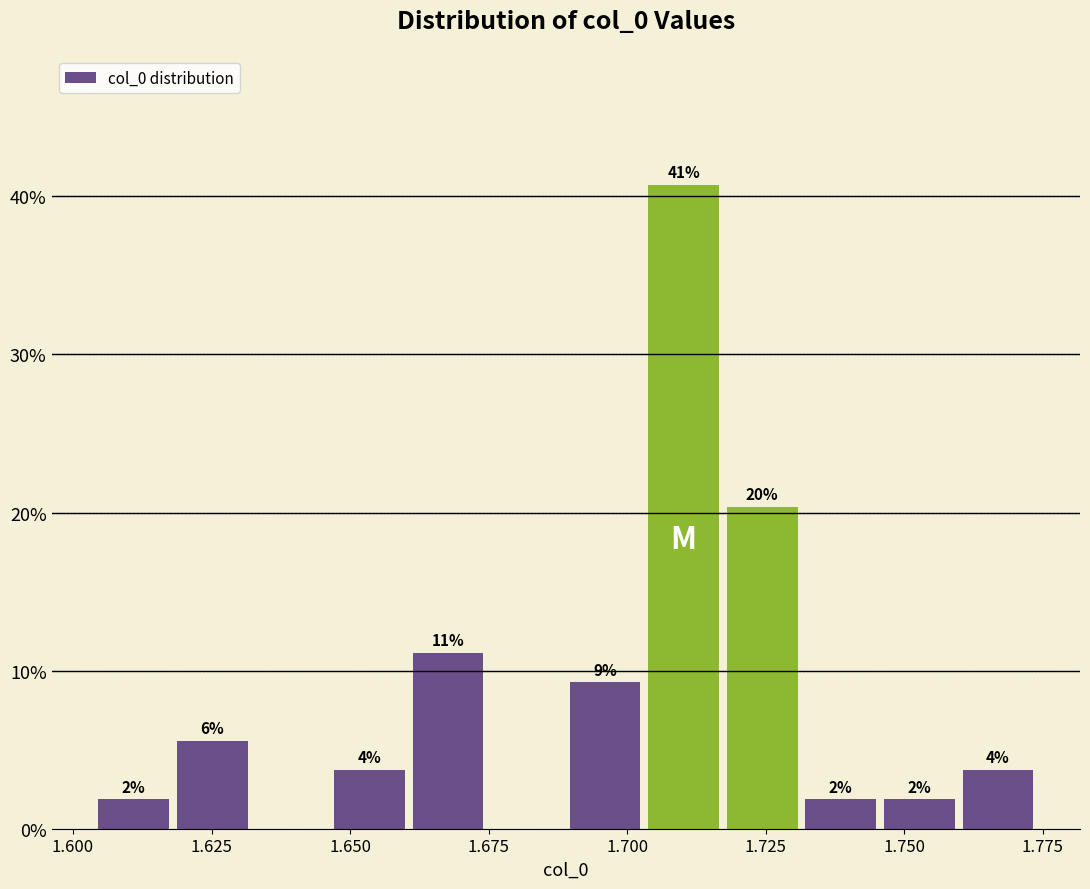

Around what value on the x-axis is the tallest bar? Give the approximate position of its centre, as read against the axis.

1.710